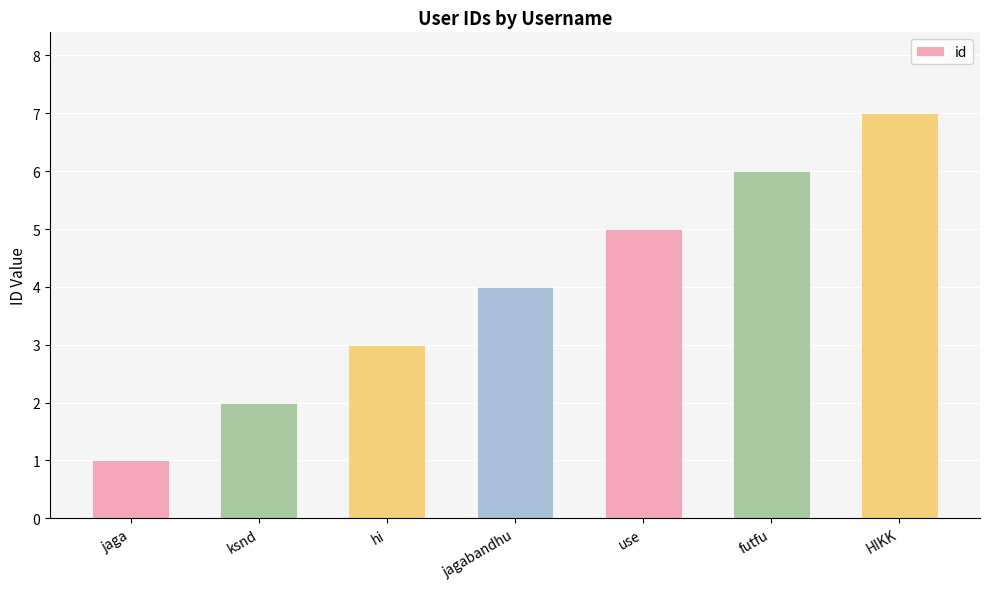

List the labels in order of value, largest first.

HIKK, futfu, use, jagabandhu, hi, ksnd, jaga